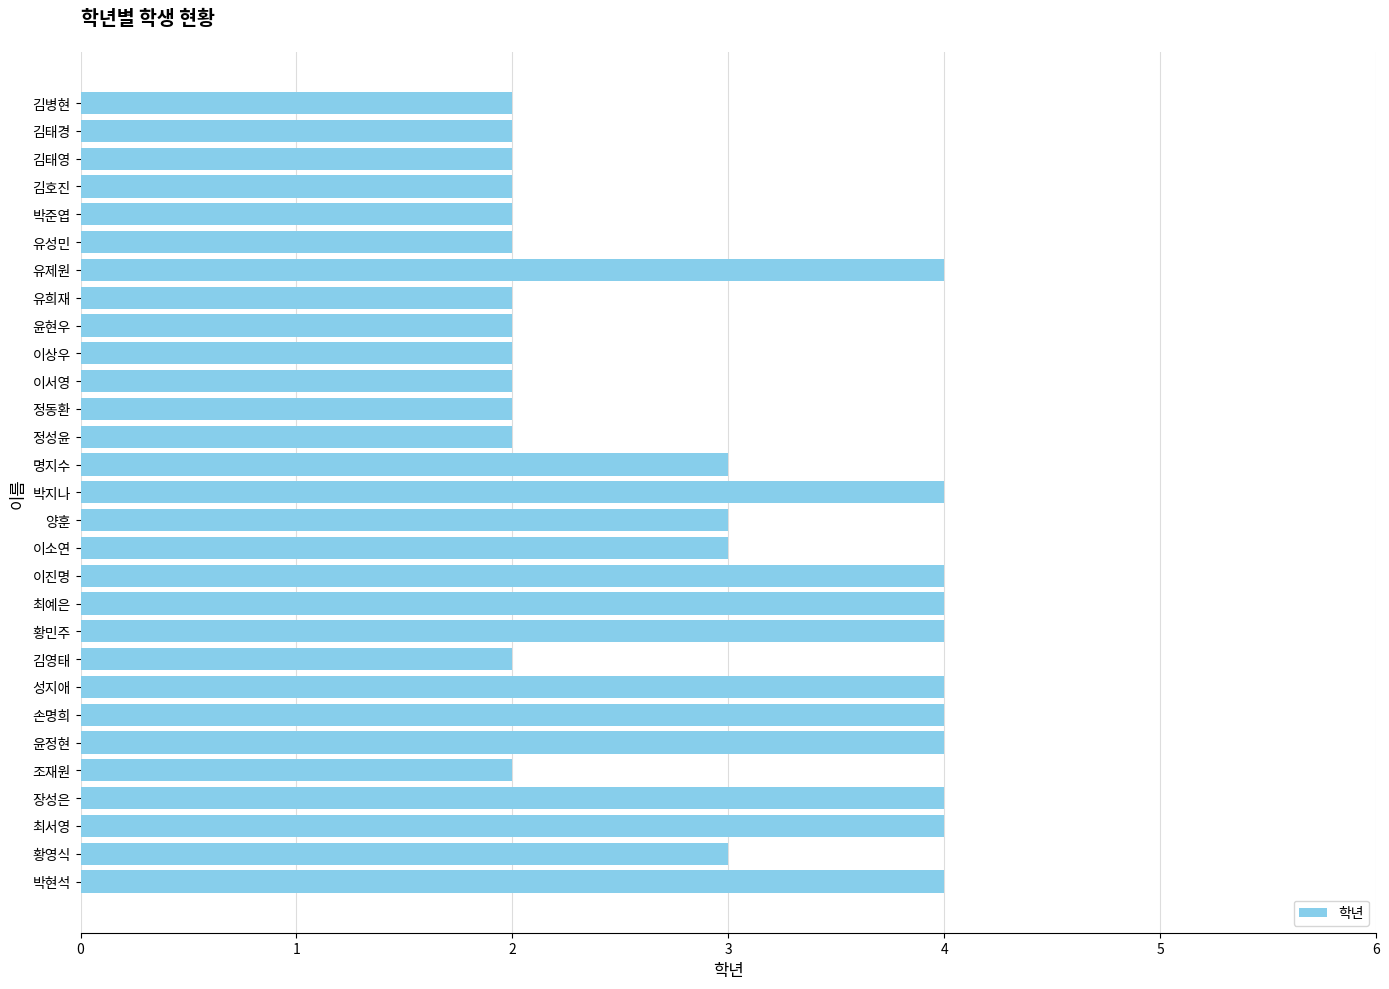

What is the approximate value at 손명희?

4